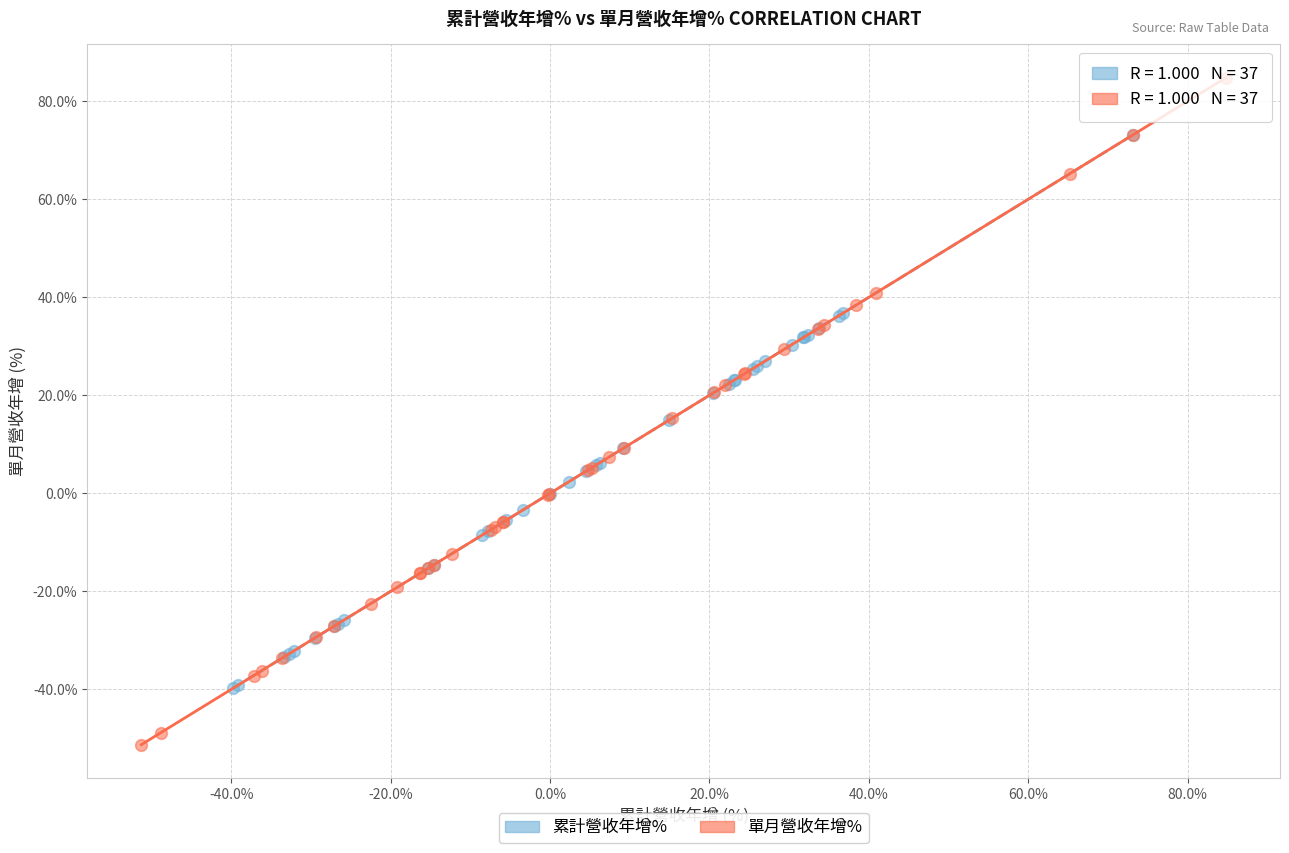

Which series contains the highest Y value?

單月營收年增%